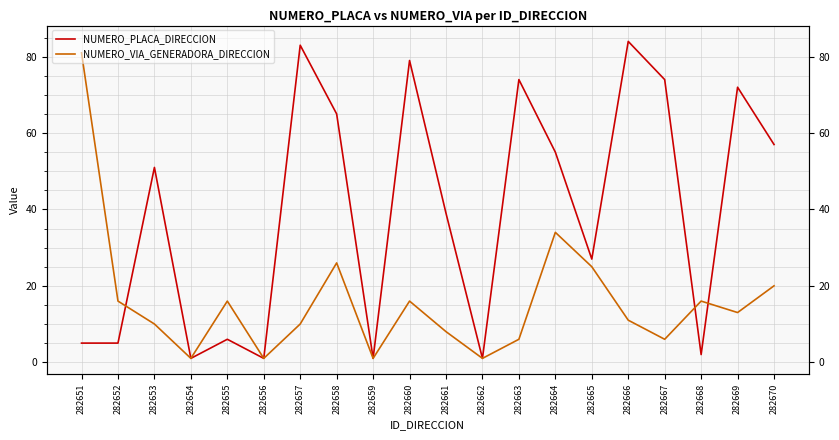

Between 282657 and 282661, which is larger?

282657